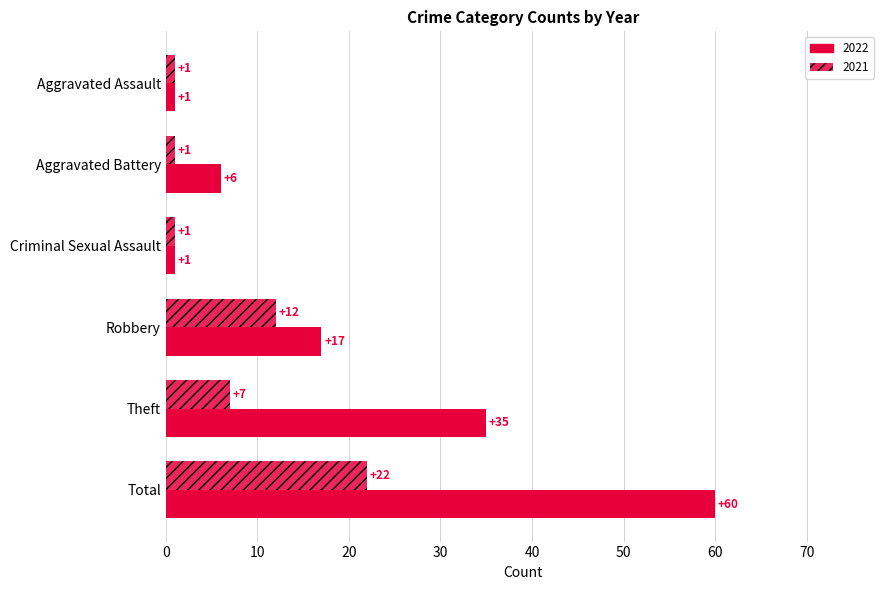

What is the sum of all 2021 values?

44